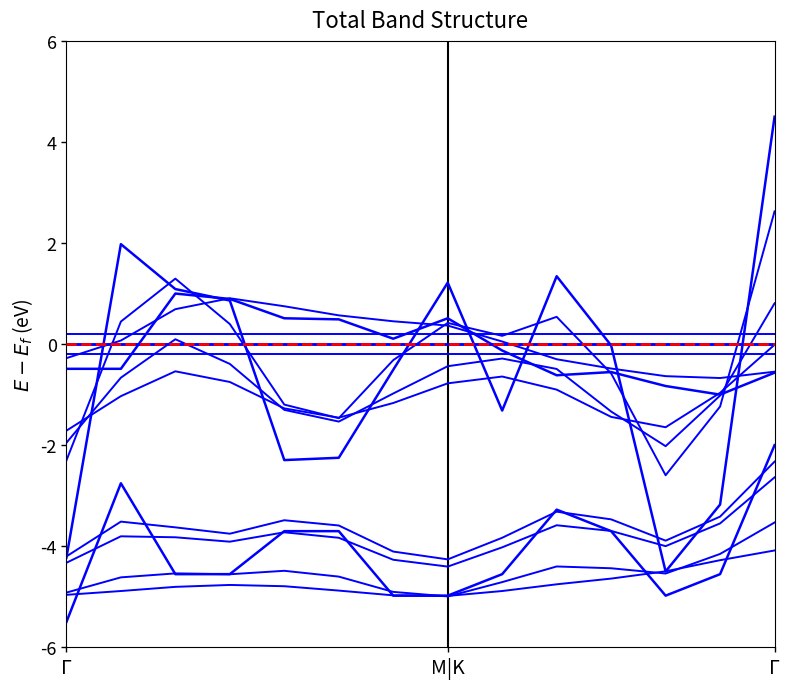

Does the chart display data point markers on the line(s)?

No